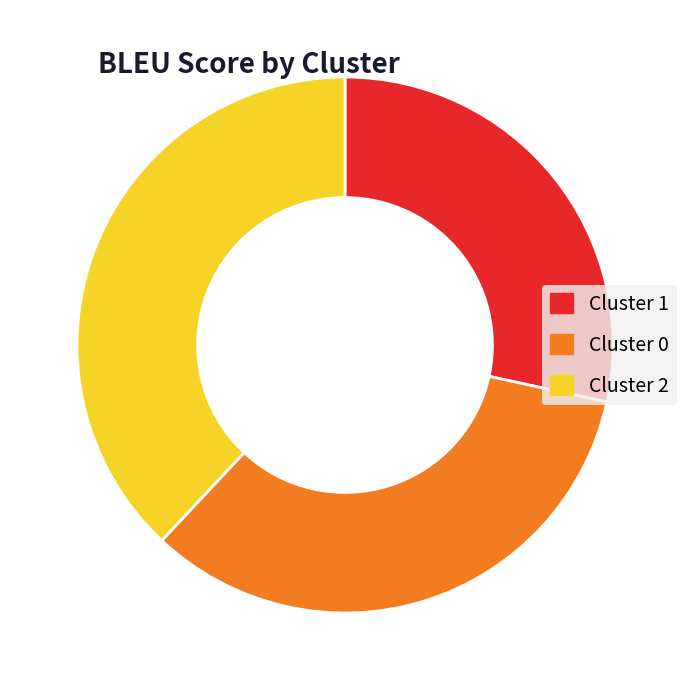

Is there any slice that represents more than half of the pie?

No